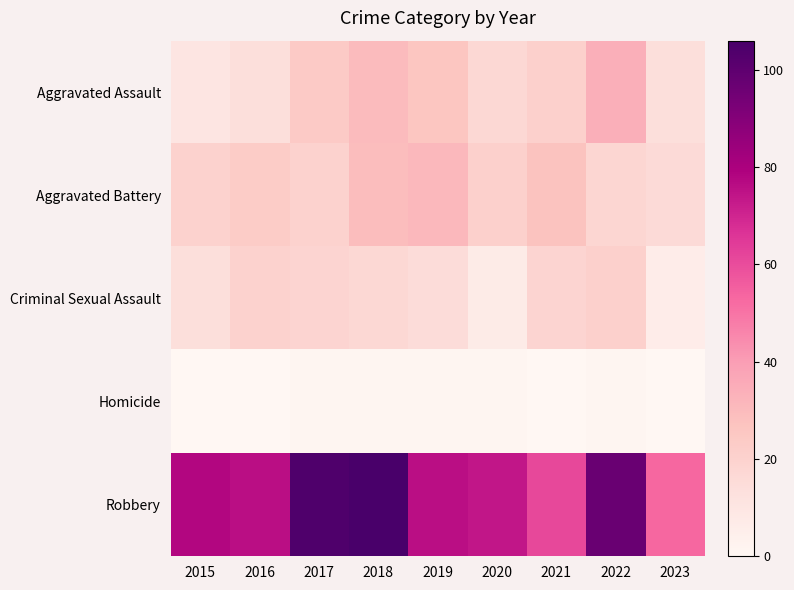

At which category is the sum across all series the highest?

2018